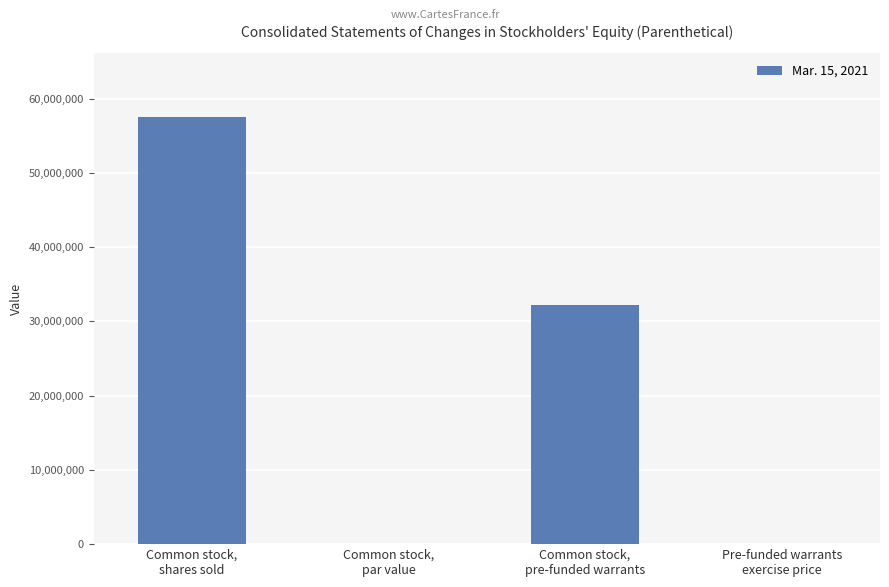

What is the maximum value shown in the chart?

57479978.0